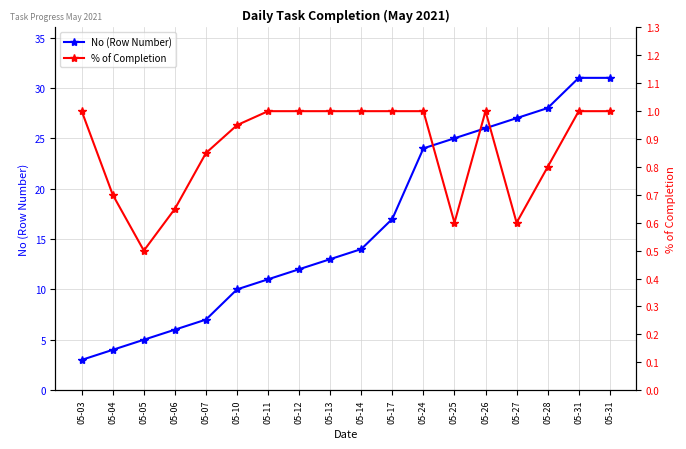

How many values in the No (Row Number) series exceed 14?

8